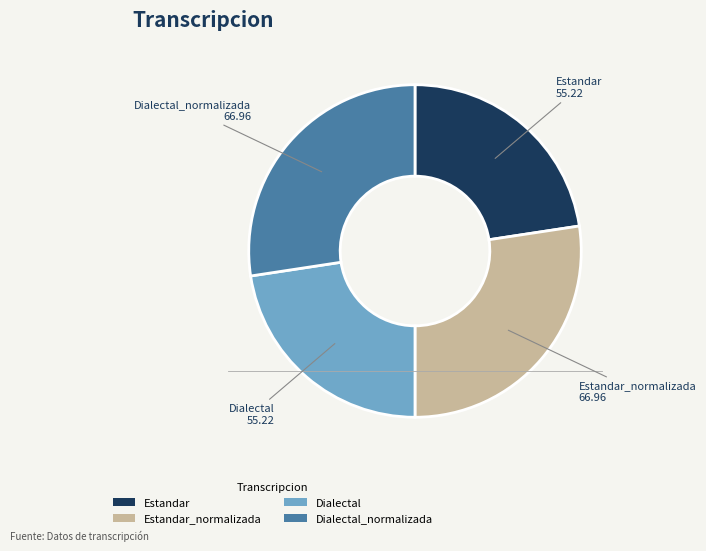

True or false: Estandar_normalizada accounts for 41% of the total.

False